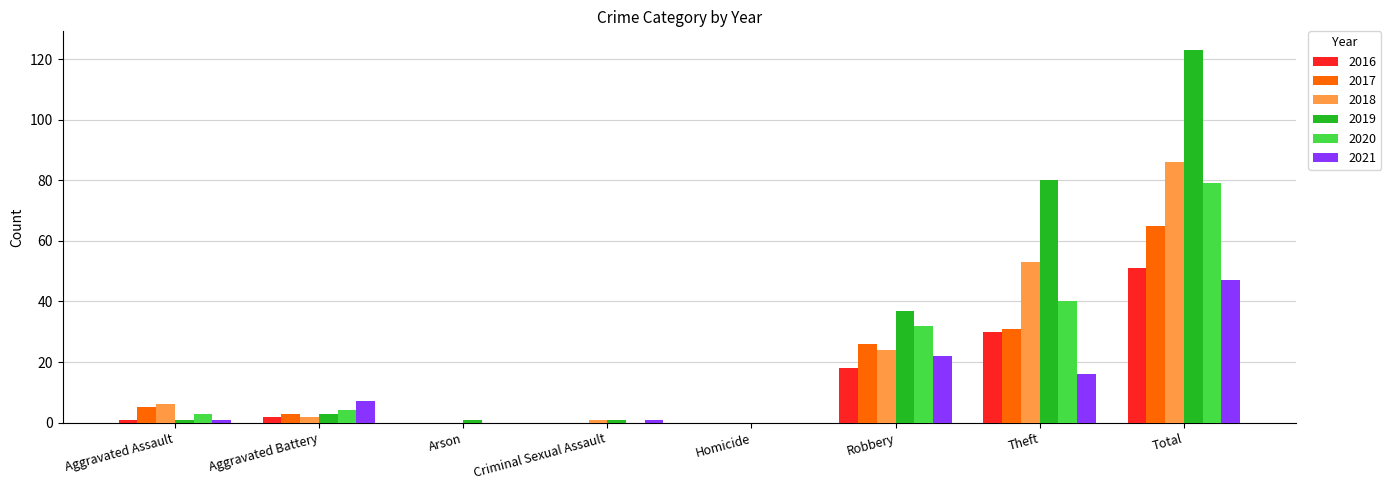

At which category is the sum across all series the highest?

Total